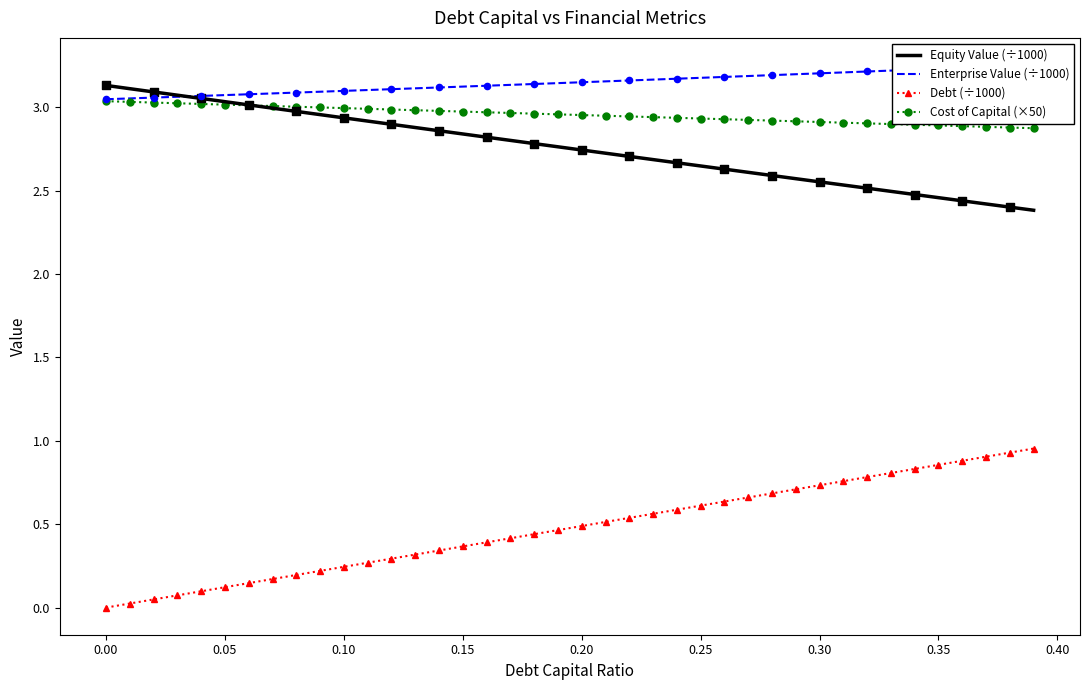

At how many categories does at least one series exceed 2?

40